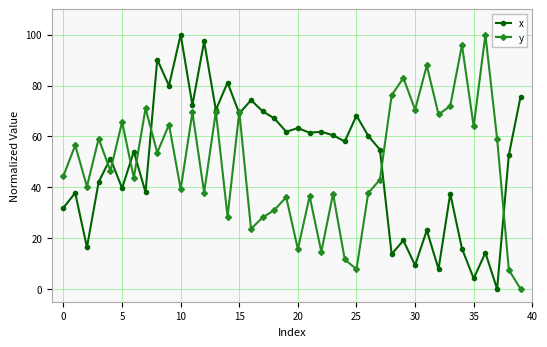

What is the highest value of the y series?

100.0